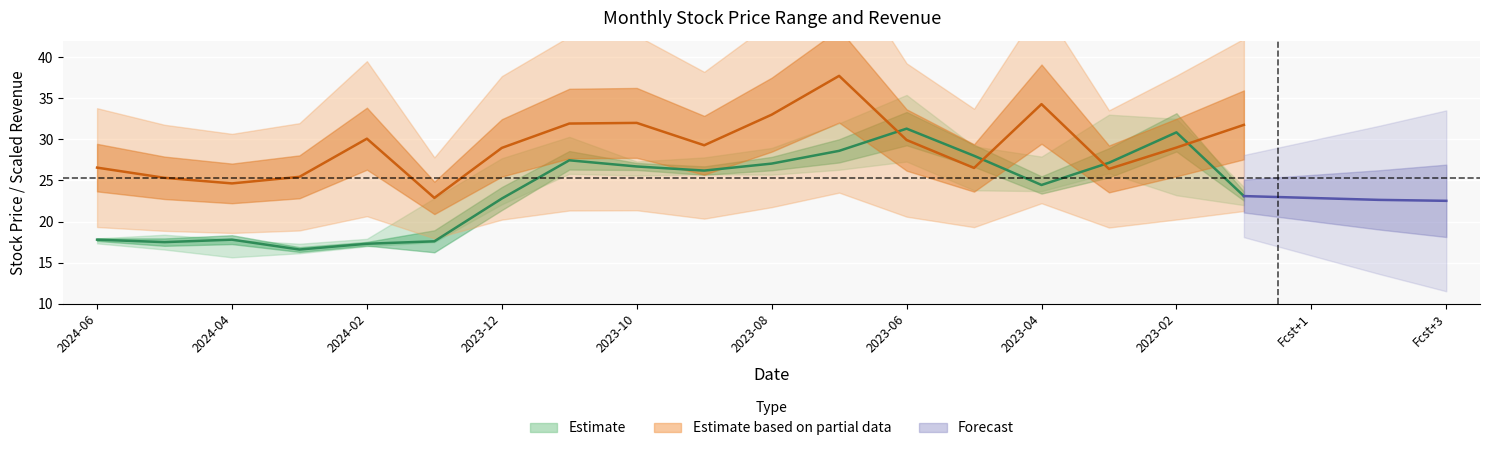

What is the difference between the highest and lowest values at 2024-05?

7.8